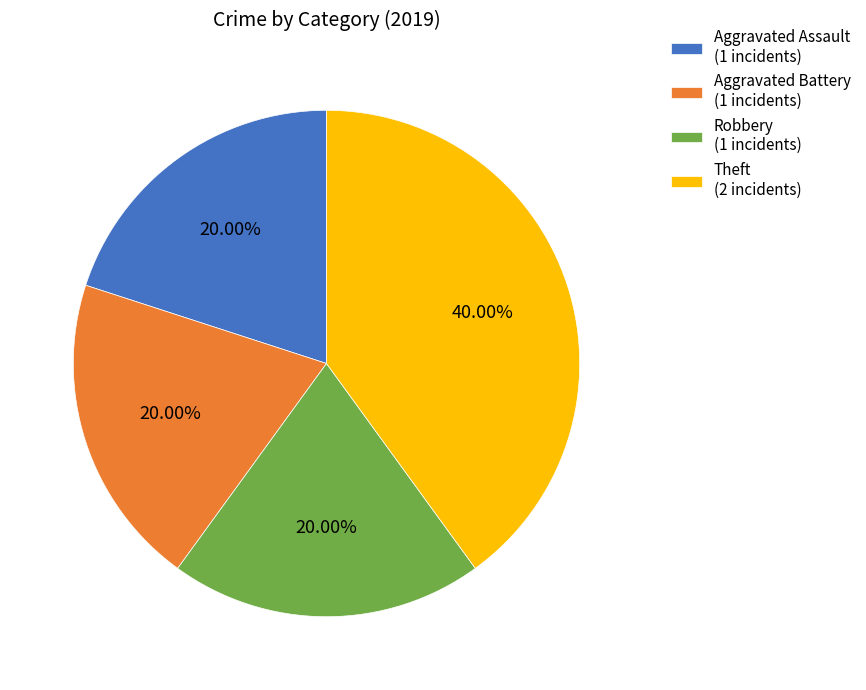

How many slices are in this pie chart?

4